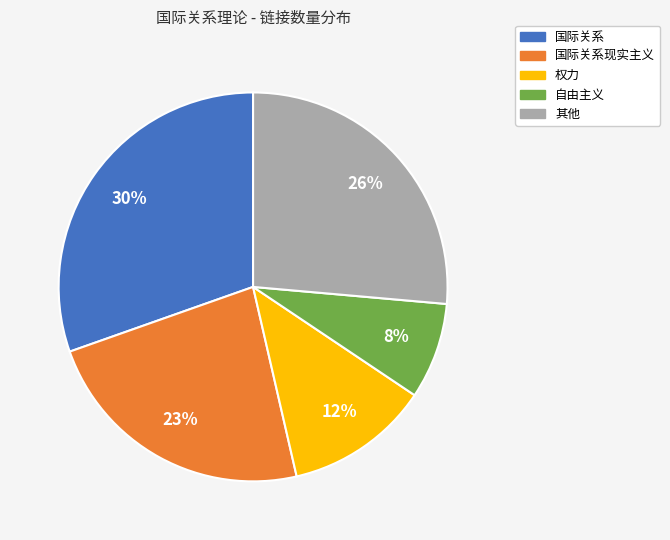

Is there a majority slice in this chart?

No